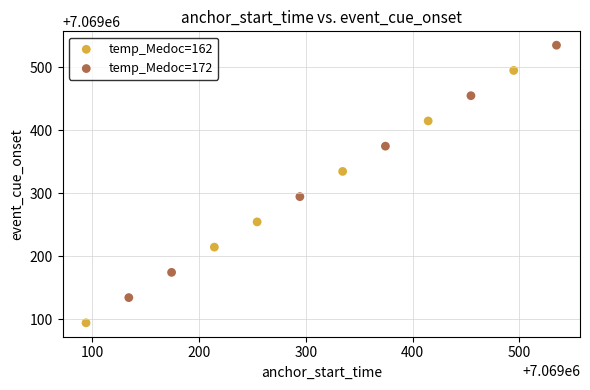

Which series reaches the maximum Y coordinate?

temp_Medoc=172